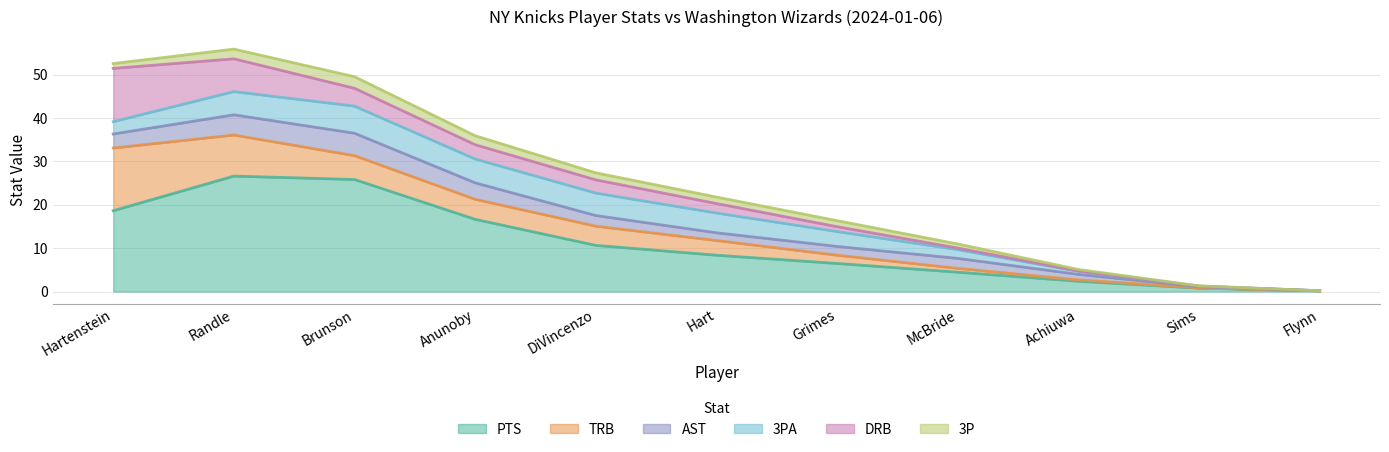

What is the approximate value of 3PA at Hart?

4